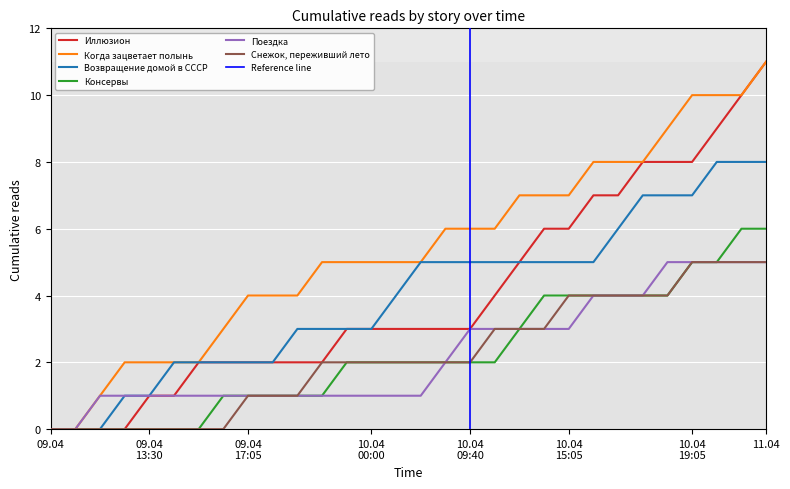

How many data points in Когда зацветает полынь are less than 5?

11